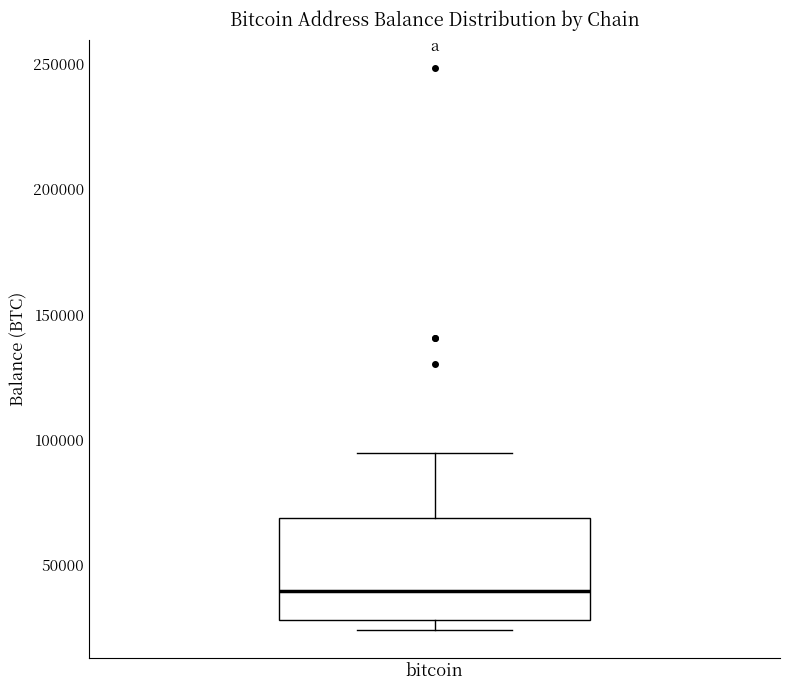

Where does the median line of the box for bitcoin sit on the y-axis? The values are not printed on the chart, so give them approximately, as read against the axis.

40000